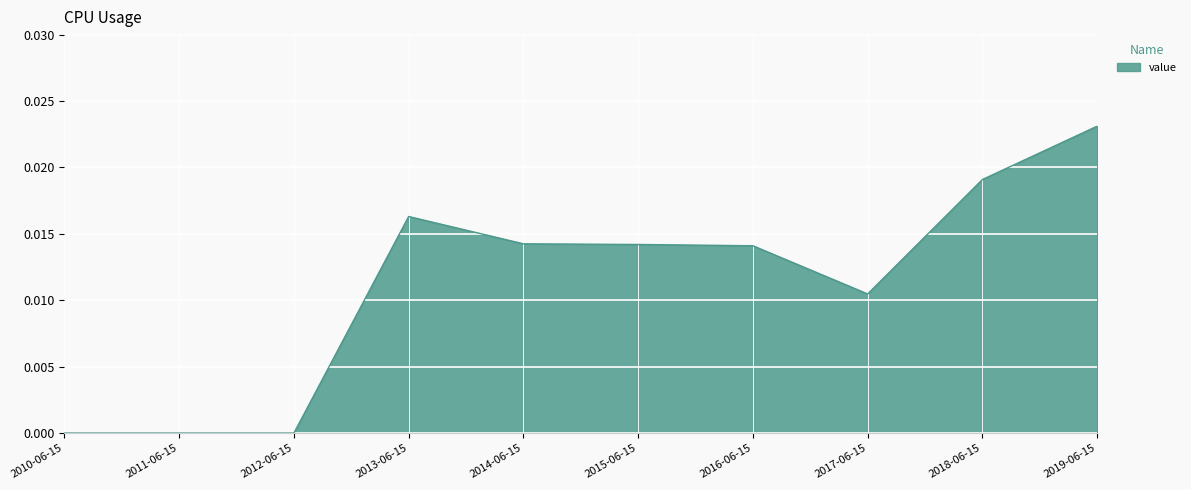

The chart shows a value of 0.0 at 2011-06-15. True or false?

True